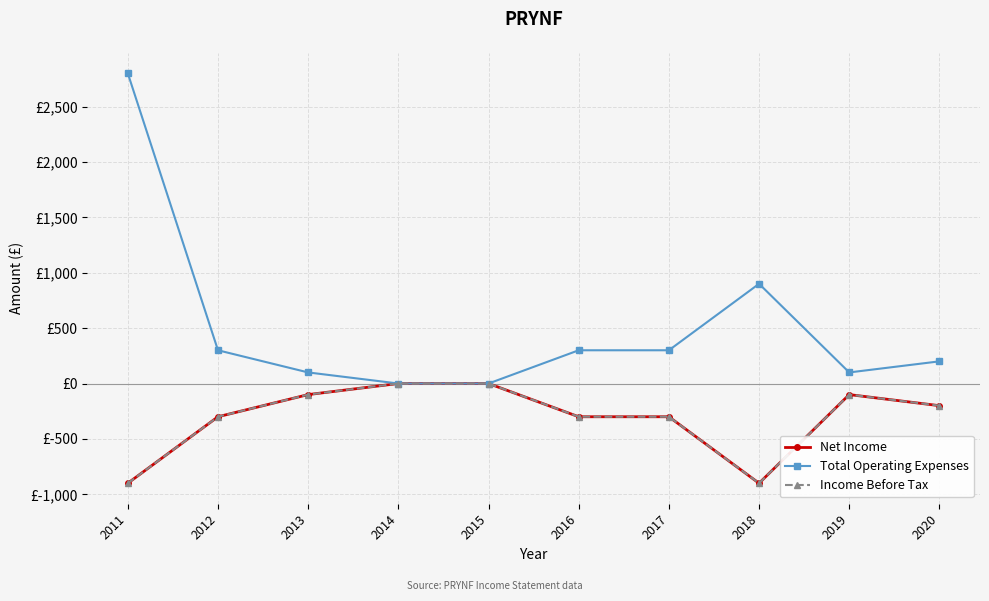

What are all the series names shown in the legend?

Net Income, Total Operating Expenses, Income Before Tax